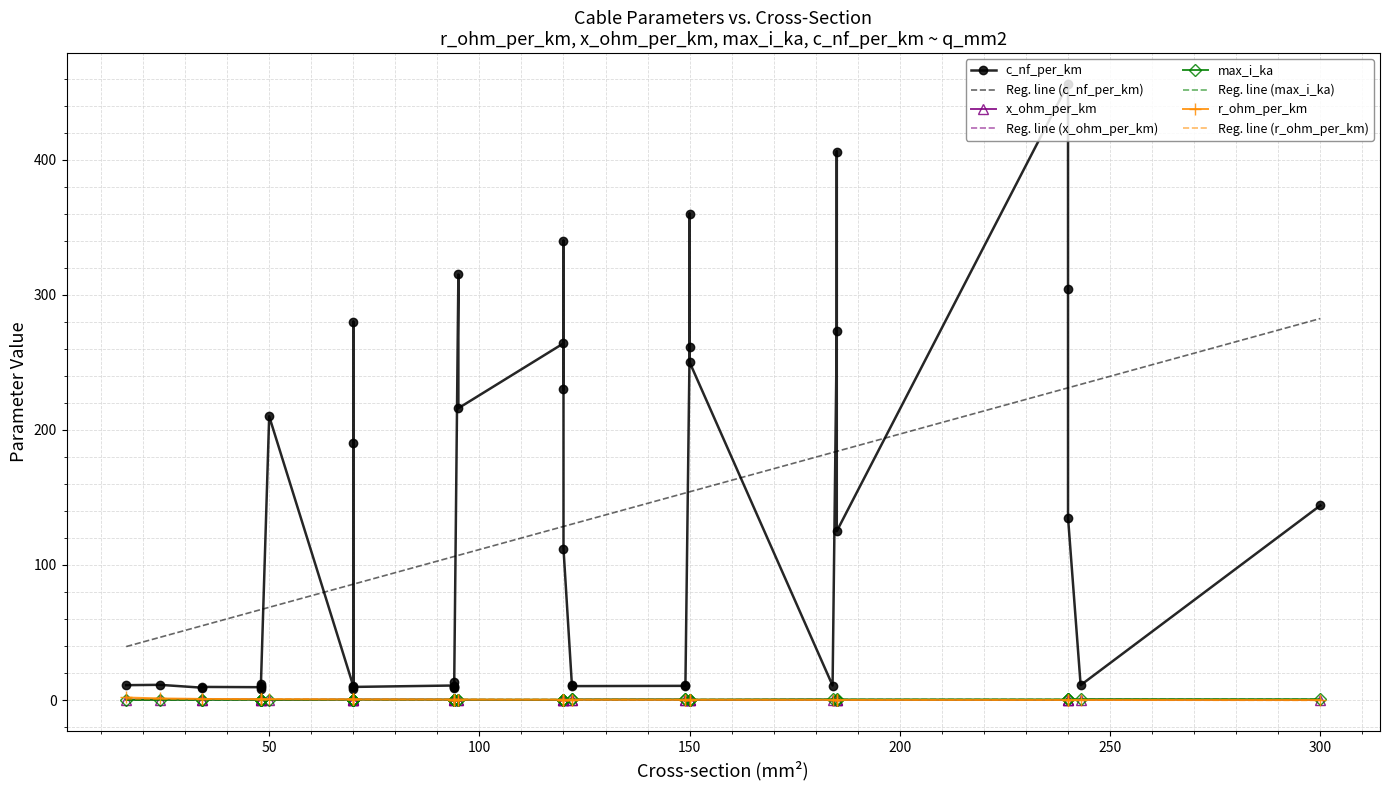

True or false: x_ohm_per_km and c_nf_per_km intersect in this chart.

False